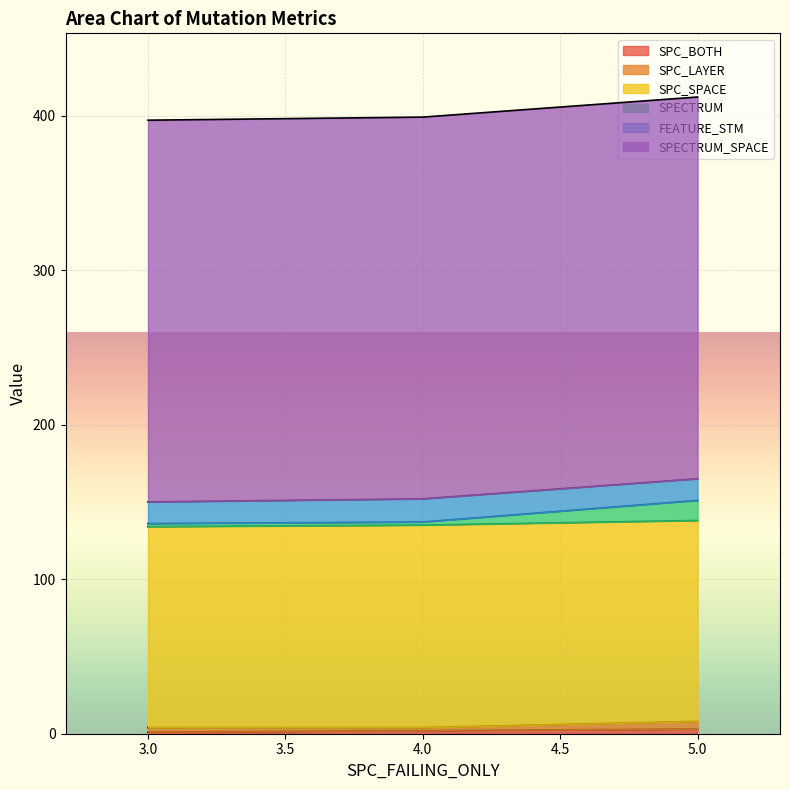

Read the FEATURE_STM value at 4.

15